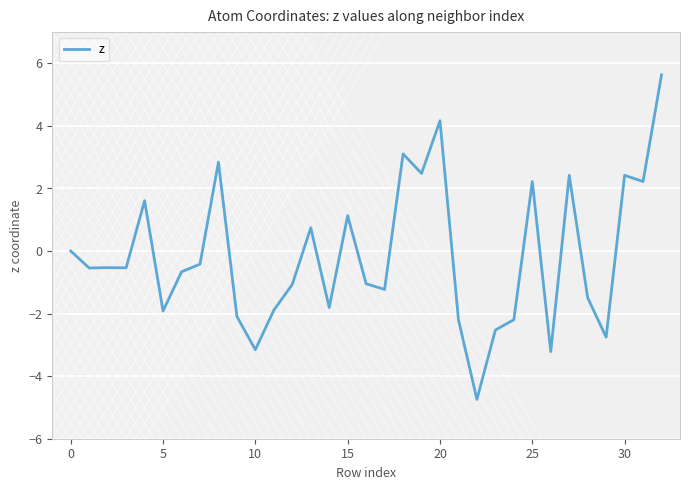

What is the minimum value shown in the chart?

-4.7